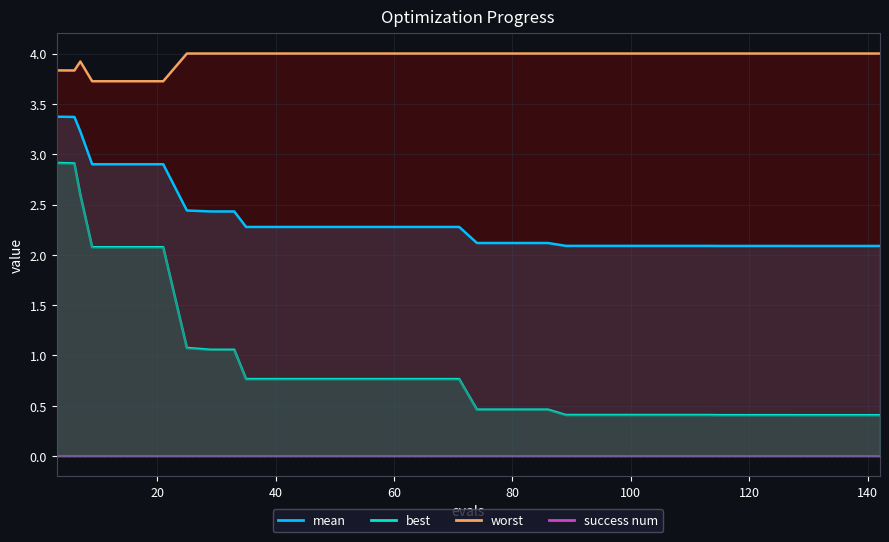

True or false: best and worst cross at least once.

False